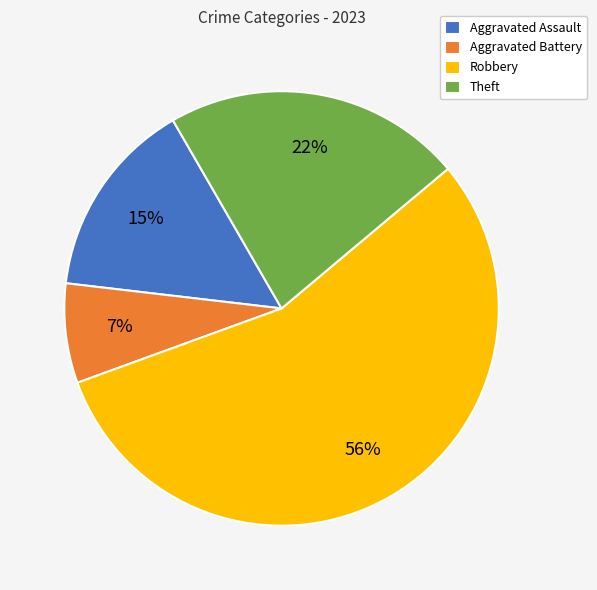

What is the majority slice?

Robbery